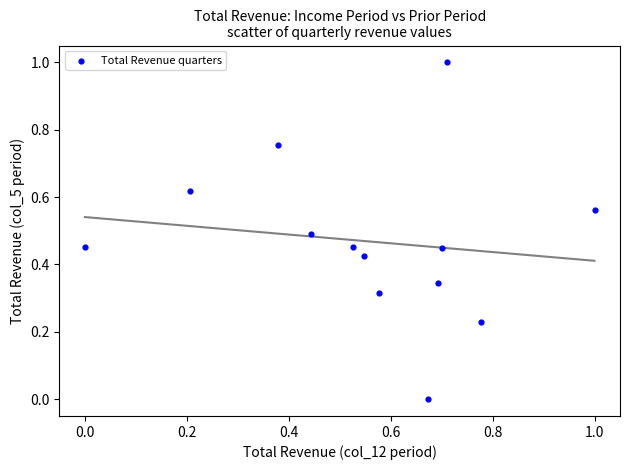

What is the range of X values (max minus min)?

1.0